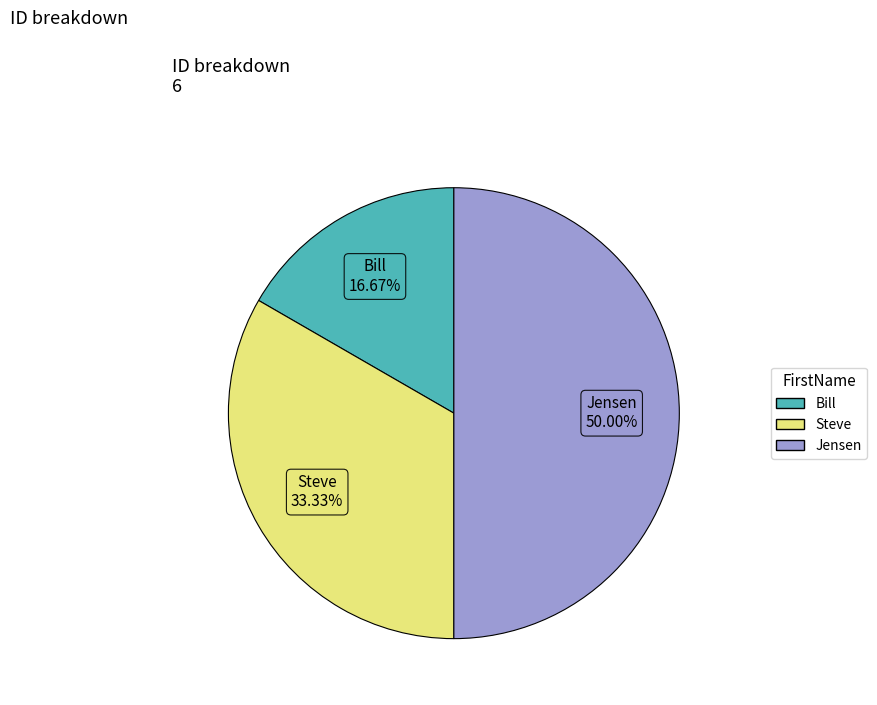

Is Bill the majority of the pie?

No